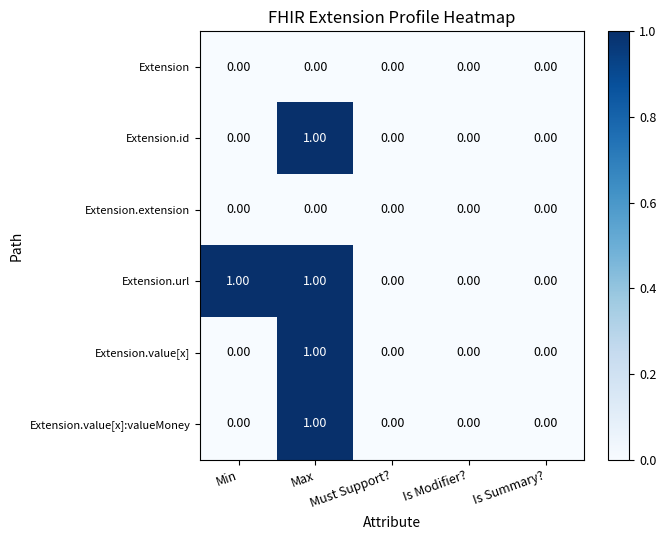

At which category is the sum across all series the highest?

Max